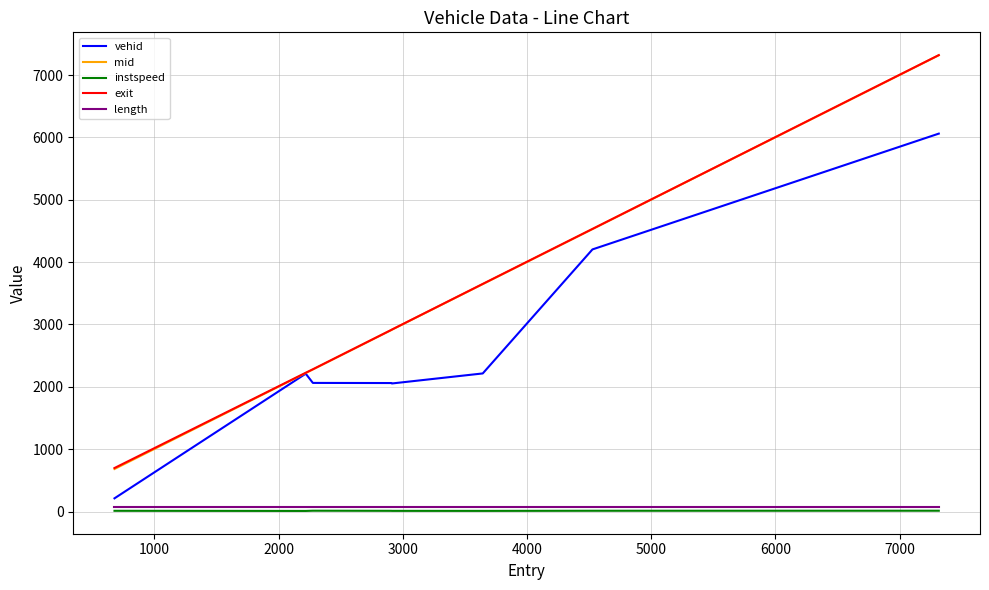

Does the chart display data point markers on the line(s)?

No